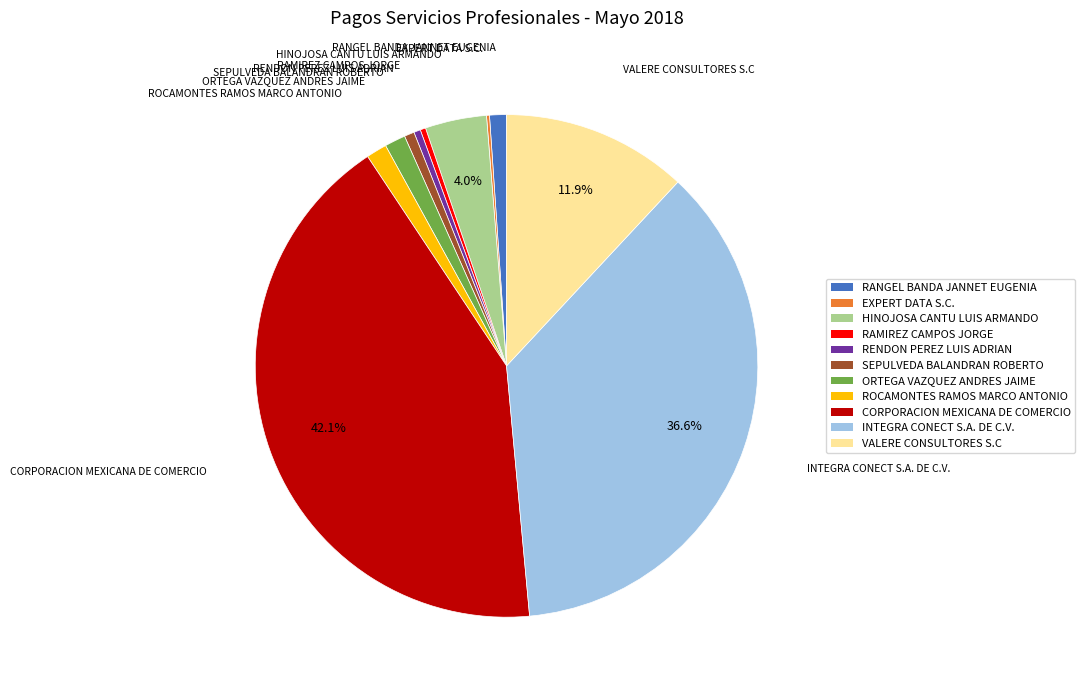

True or false: RENDON PEREZ LUIS ADRIAN accounts for 0% of the total.

True